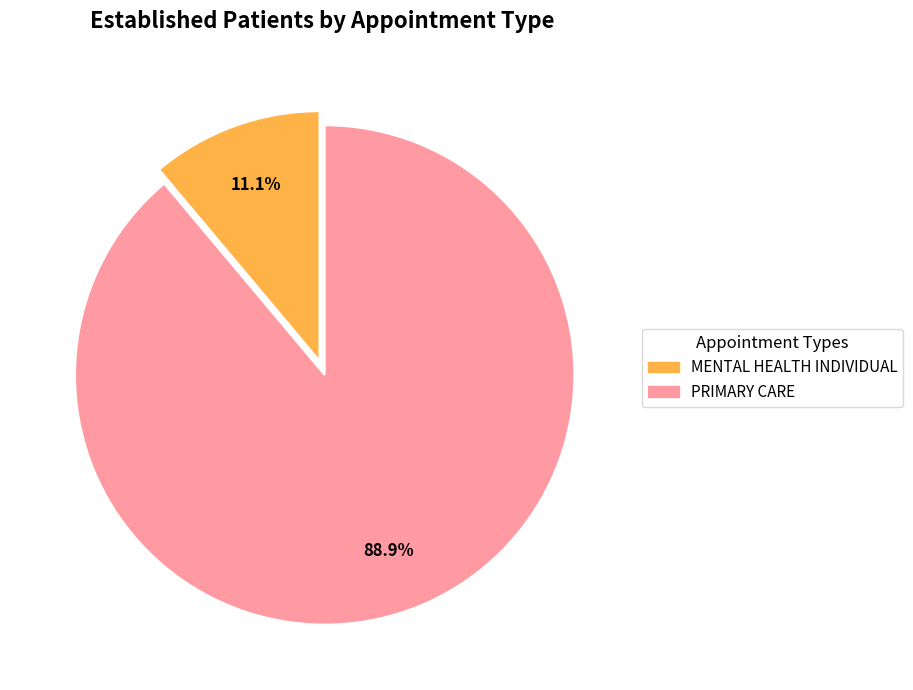

Is there any slice that represents more than half of the pie?

Yes